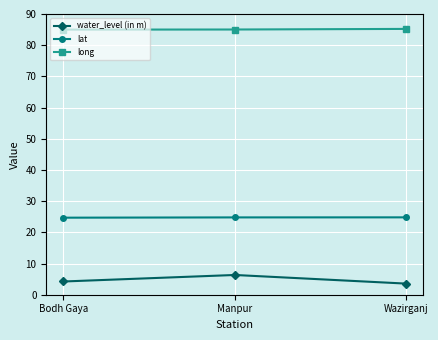

Rank the series by their average value, from lowest to highest.

water_level (in m), lat, long